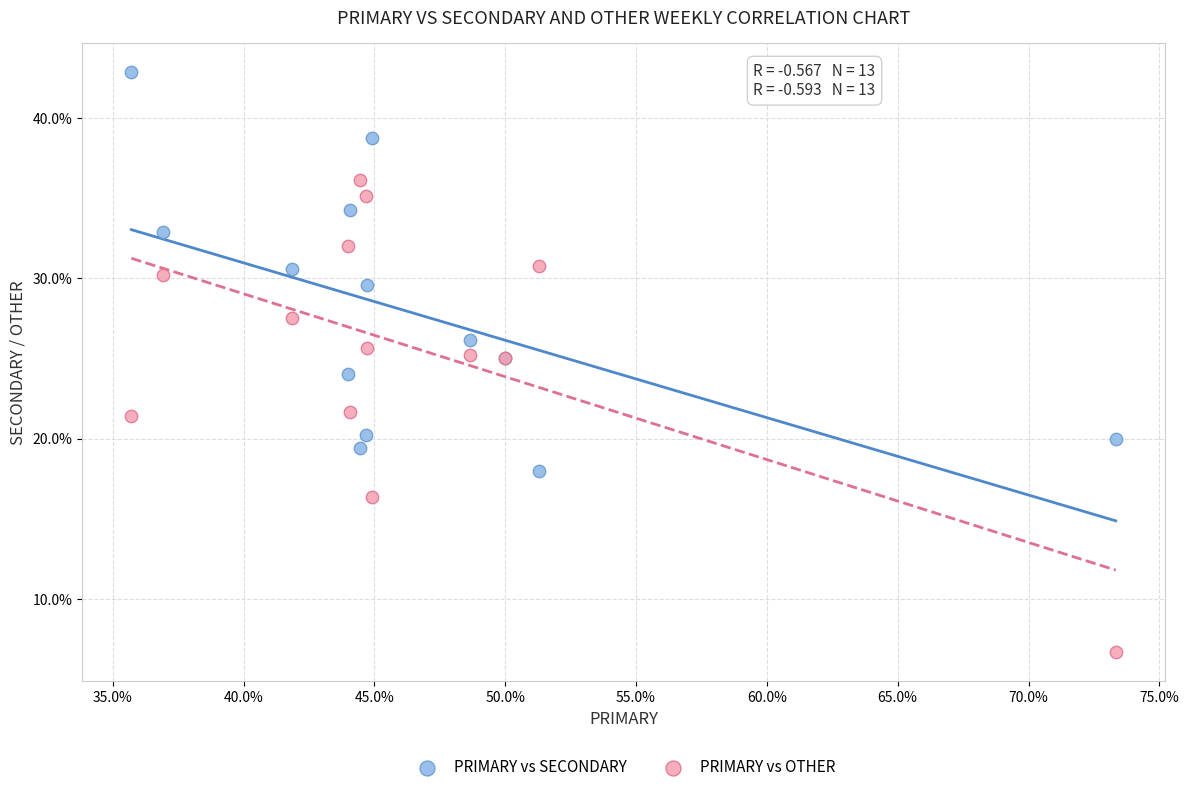

Which series reaches the maximum Y coordinate?

PRIMARY vs SECONDARY